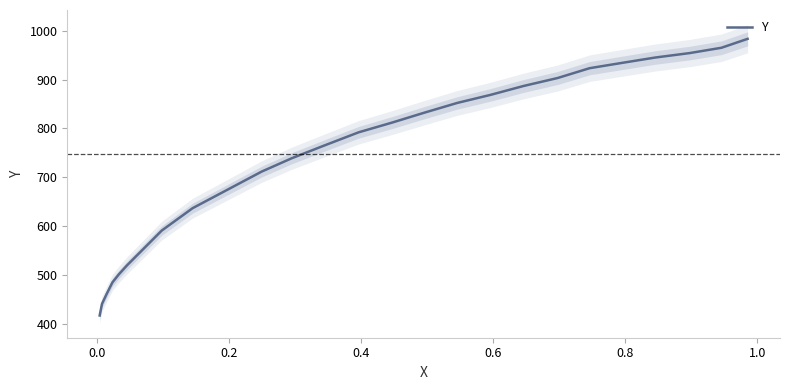

What is the sum of all values?

17916.9